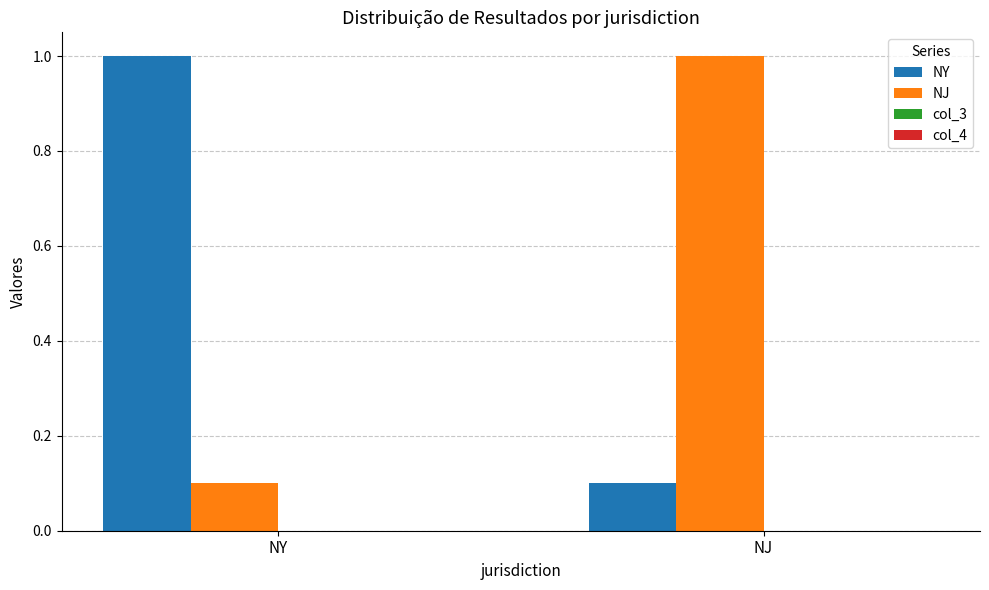

How many groups of bars are there?

2